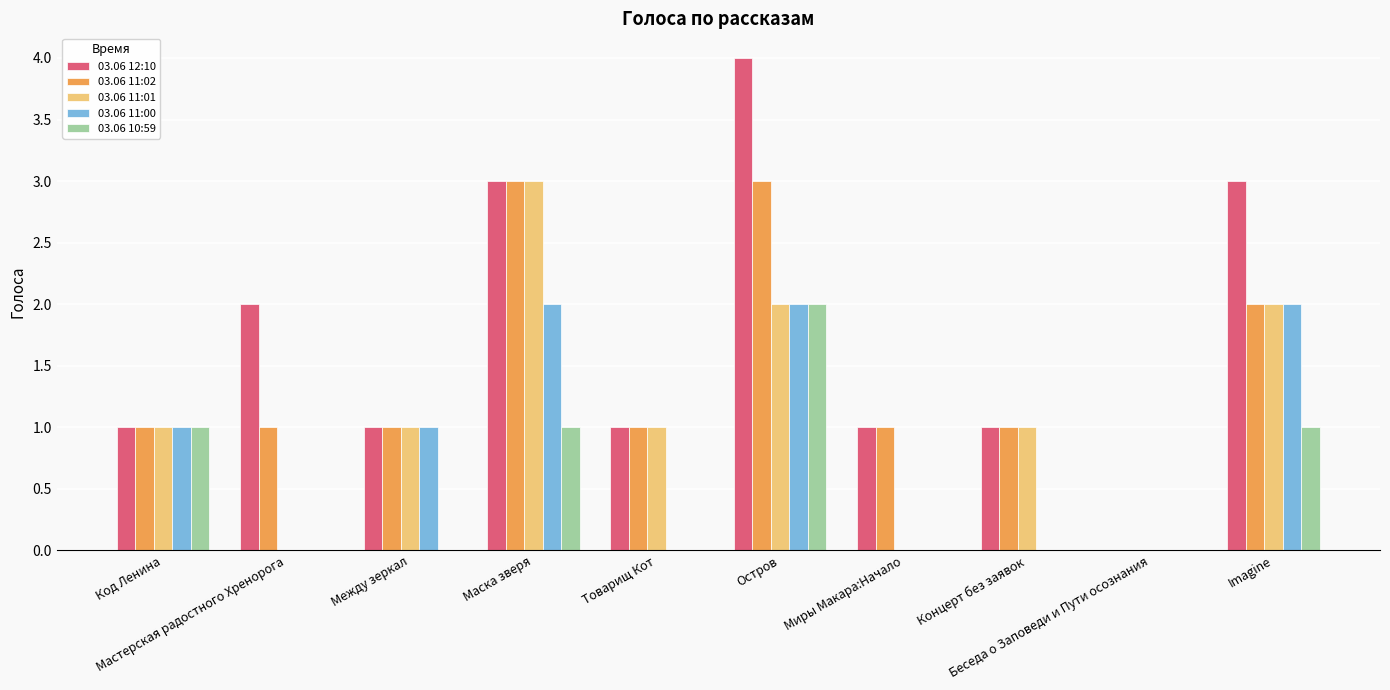

What is the sum of all 03.06 12:10 values?

17